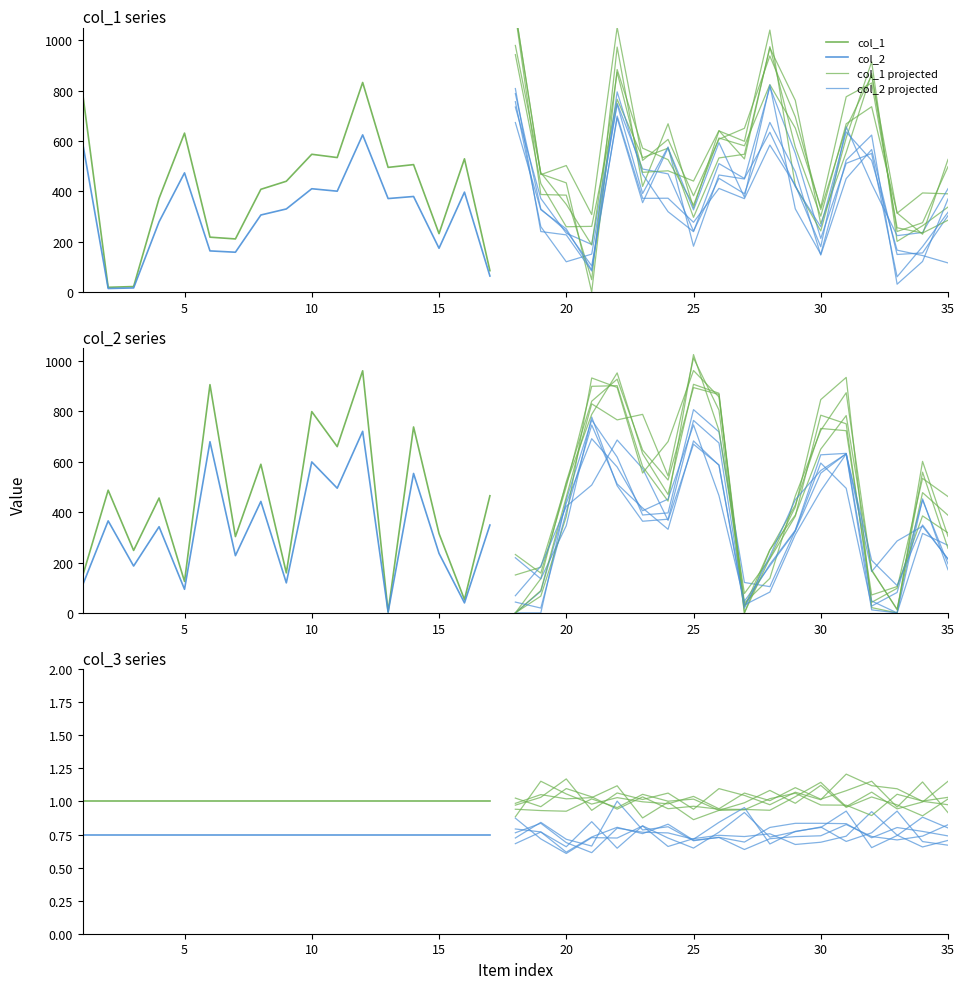

At which label does col_3 reach its peak?

1